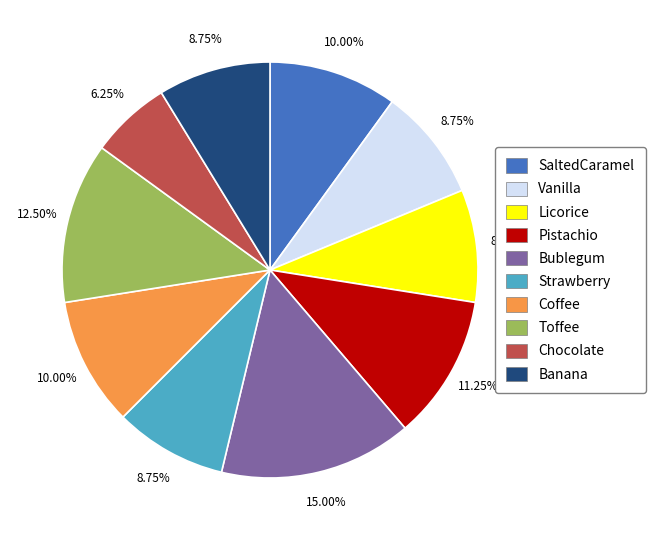

Approximately how many times larger is the value at SaltedCaramel compared to Vanilla?

1.1